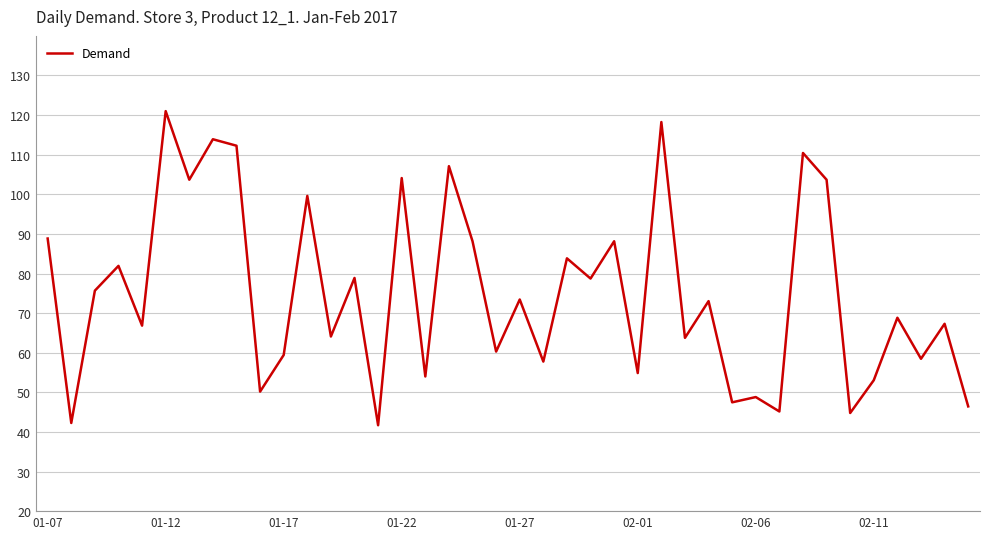

What is the maximum value shown in the chart?

121.0